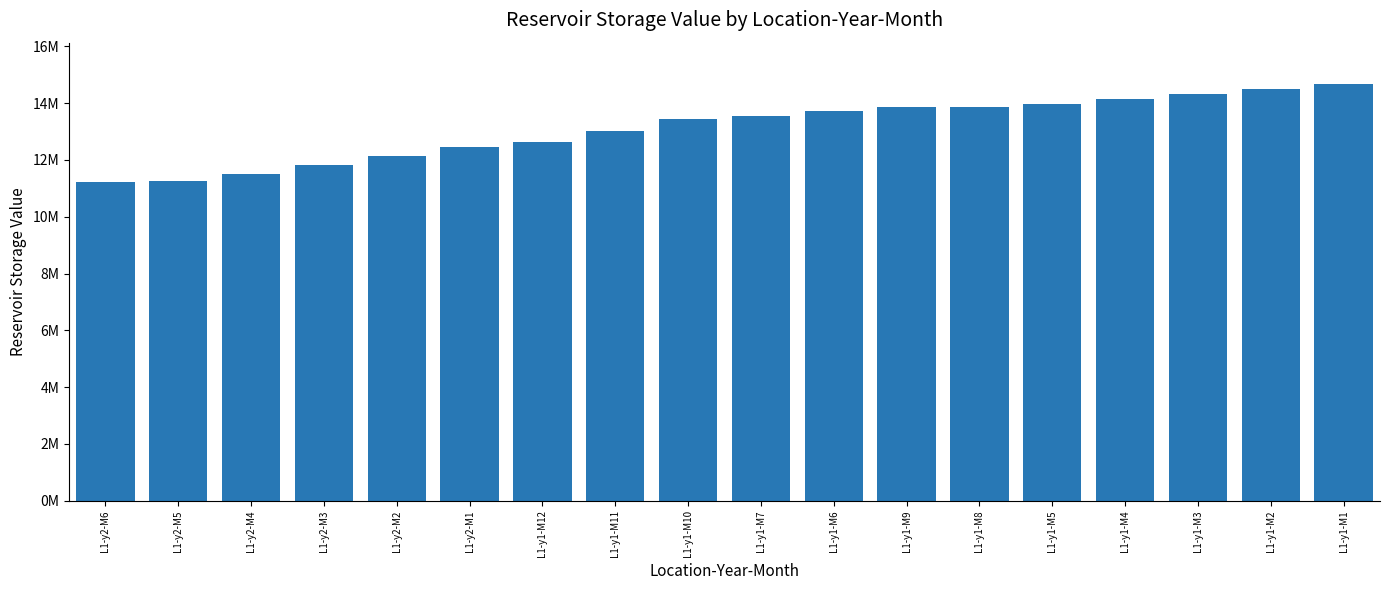

Are the bars horizontal?

No